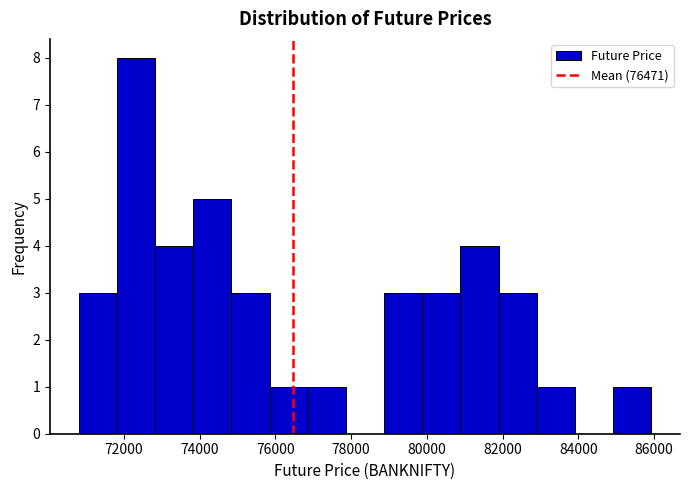

Reading left to right, list every bar in this chart as the range it spans on the x-axis followed by its height. Neither the bar edges nor the heights are printed on the chart, so give them approximately, as read against the axes.

70800 to 71800: 3
71800 to 72800: 8
72800 to 73800: 4
73800 to 74800: 5
74800 to 75800: 3
75800 to 76800: 1
76800 to 77800: 1
77800 to 78800: 0
78800 to 79800: 3
79800 to 80800: 3
80800 to 81800: 4
81800 to 83000: 3
83000 to 84000: 1
84000 to 85000: 0
85000 to 86000: 1